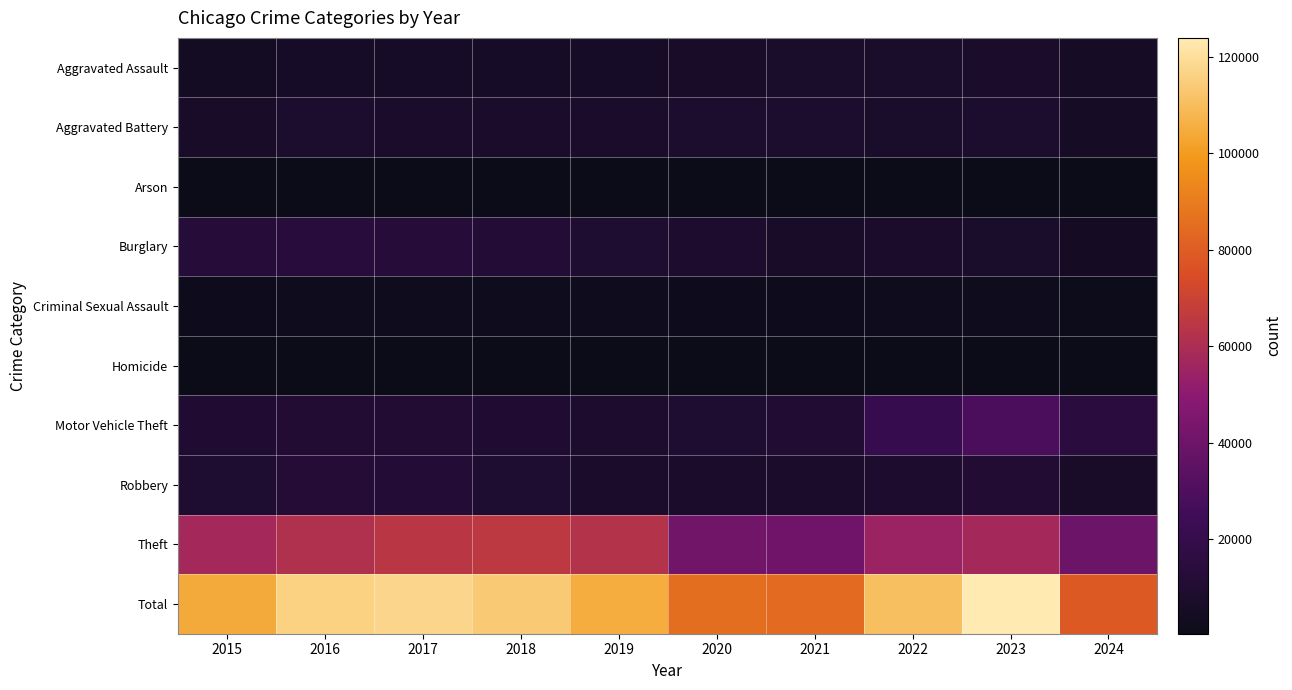

How many distinct data groups are displayed?

10